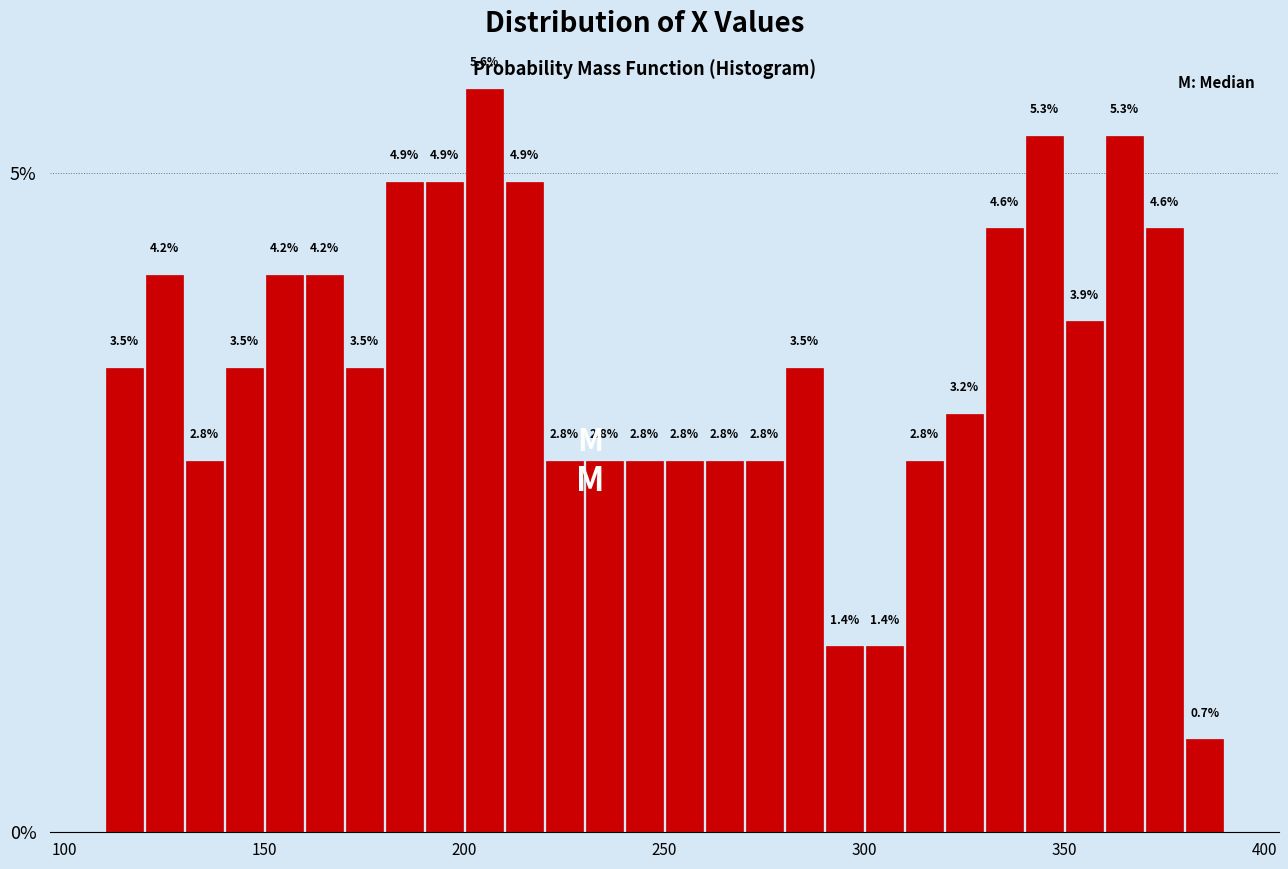

Around what value on the x-axis is the tallest bar? Give the approximate position of its centre, as read against the axis.

205